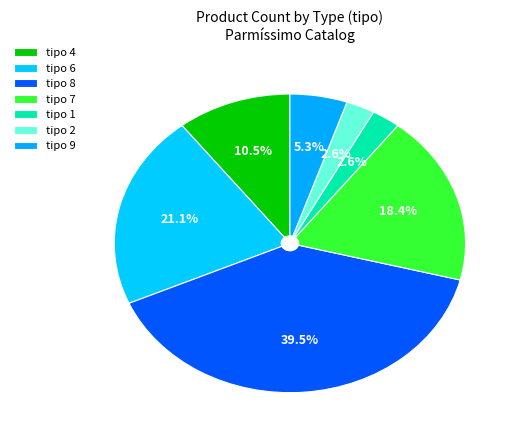

Which category has the biggest portion of the pie?

8